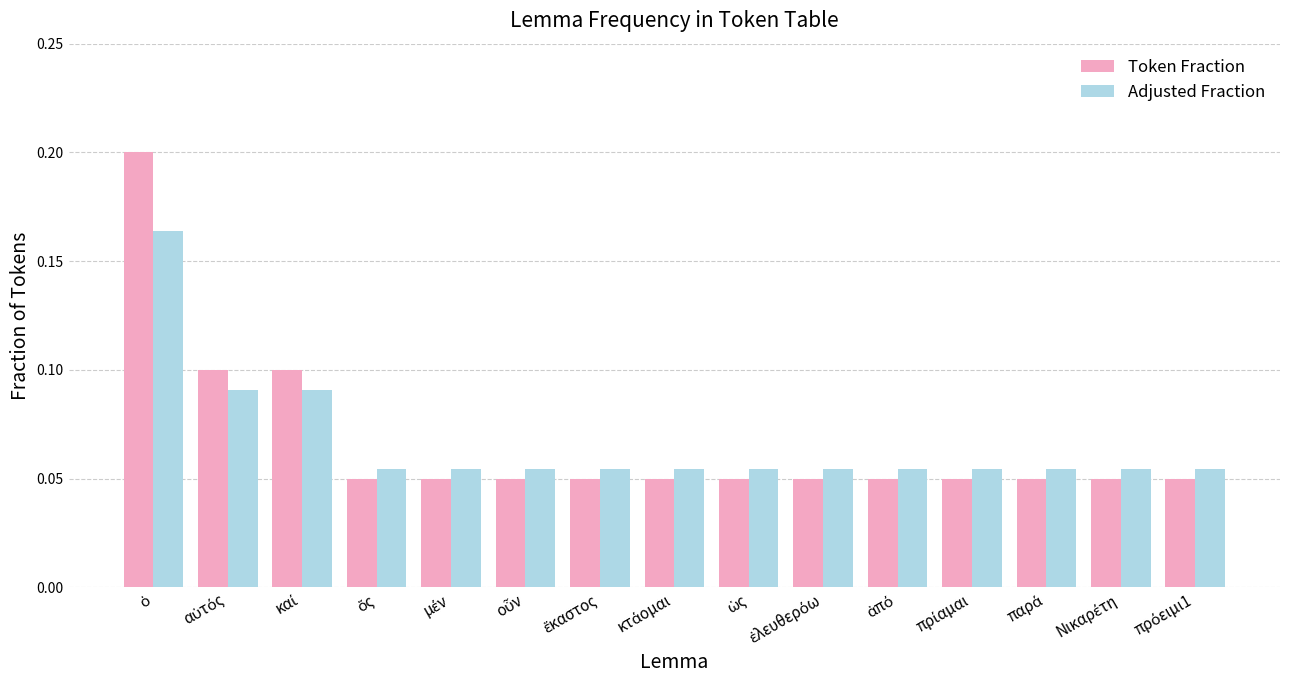

Which series has the largest range (max minus min)?

Token Fraction